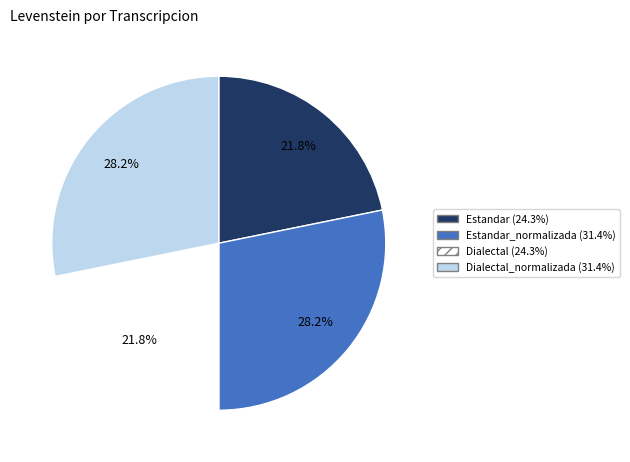

Is there a majority slice in this chart?

No